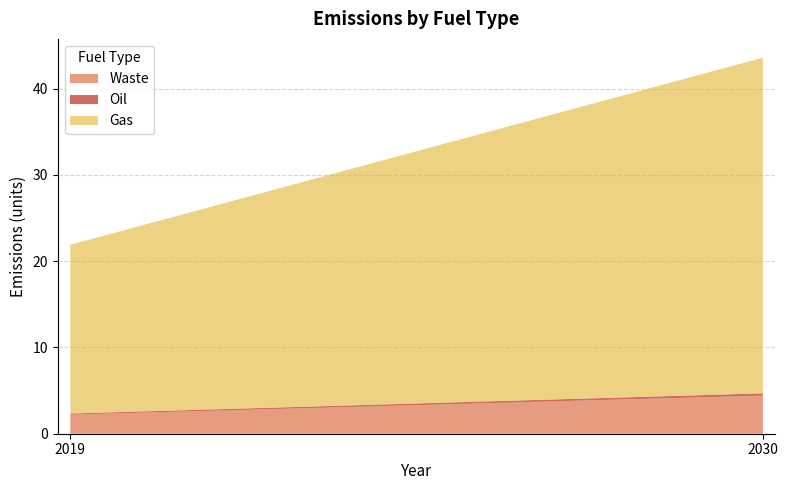

Reading right to left, list all the values displayed in this chart.

Waste: total_SGP
2030=4.4	total_AUS
2030=0.0	Tennant Creek
2030=0.0	Singapore
2030=4.4	Darwin
2030=0.0	total_SGP
2019=2.2	total_AUS
2019=0.0	Tennant Creek
2019=0.0	Singapore
2019=2.2	Darwin
2019=0.0
Oil: total_SGP
2030=0.3	total_AUS
2030=0.0	Tennant Creek
2030=0.0	Singapore
2030=0.3	Darwin
2030=0.0	total_SGP
2019=0.1	total_AUS
2019=0.0	Tennant Creek
2019=0.0	Singapore
2019=0.1	Darwin
2019=0.0
Gas: total_SGP
2030=38.9	total_AUS
2030=0.0	Tennant Creek
2030=0.0	Singapore
2030=38.9	Darwin
2030=0.0	total_SGP
2019=19.6	total_AUS
2019=0.0	Tennant Creek
2019=0.0	Singapore
2019=19.6	Darwin
2019=0.0